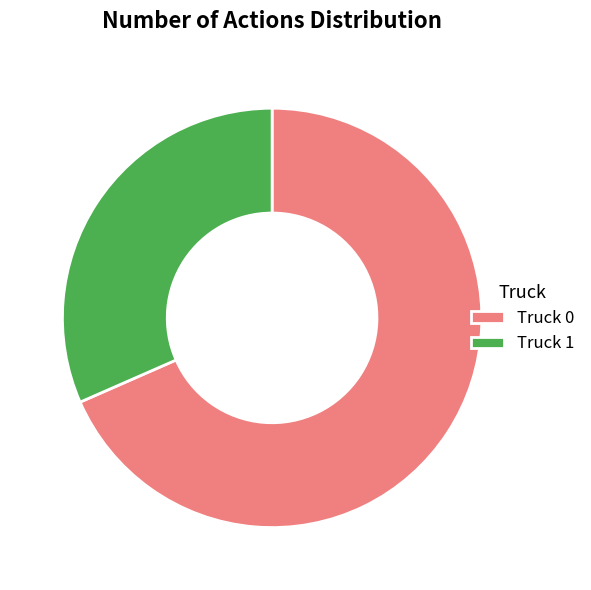

Which has a higher value, Truck 1 or Truck 0?

Truck 0